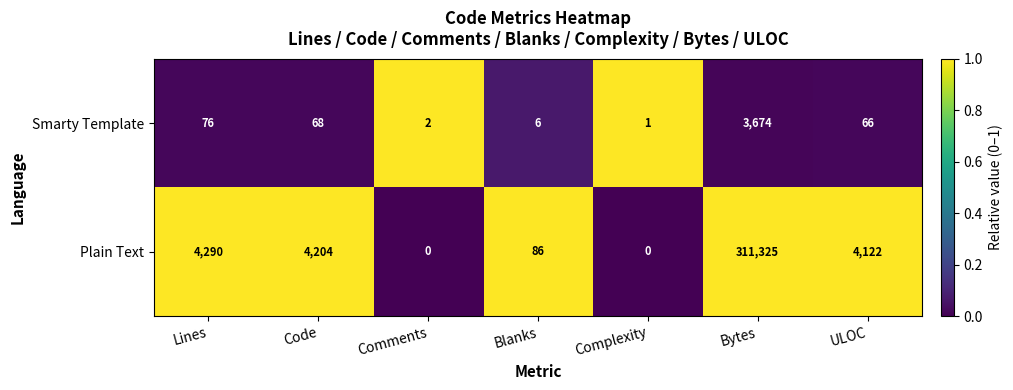

At which category is the sum across all series the highest?

Bytes